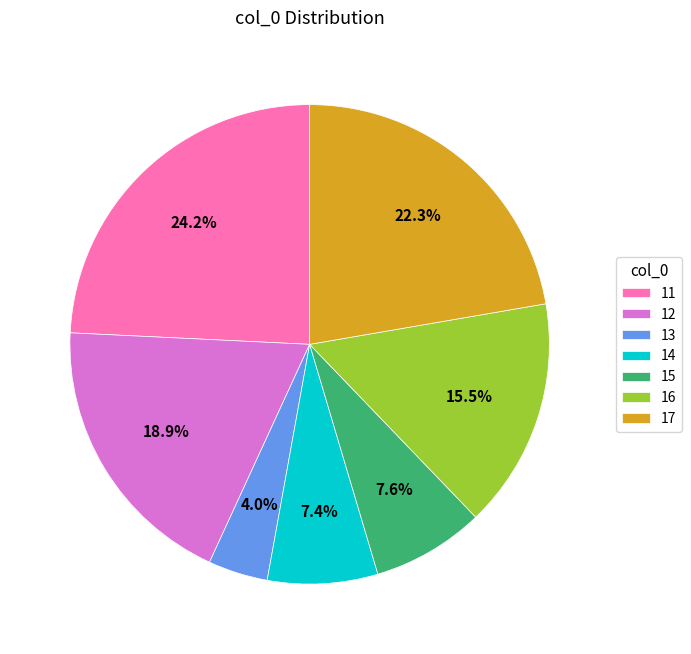

Which slice is the smallest?

13